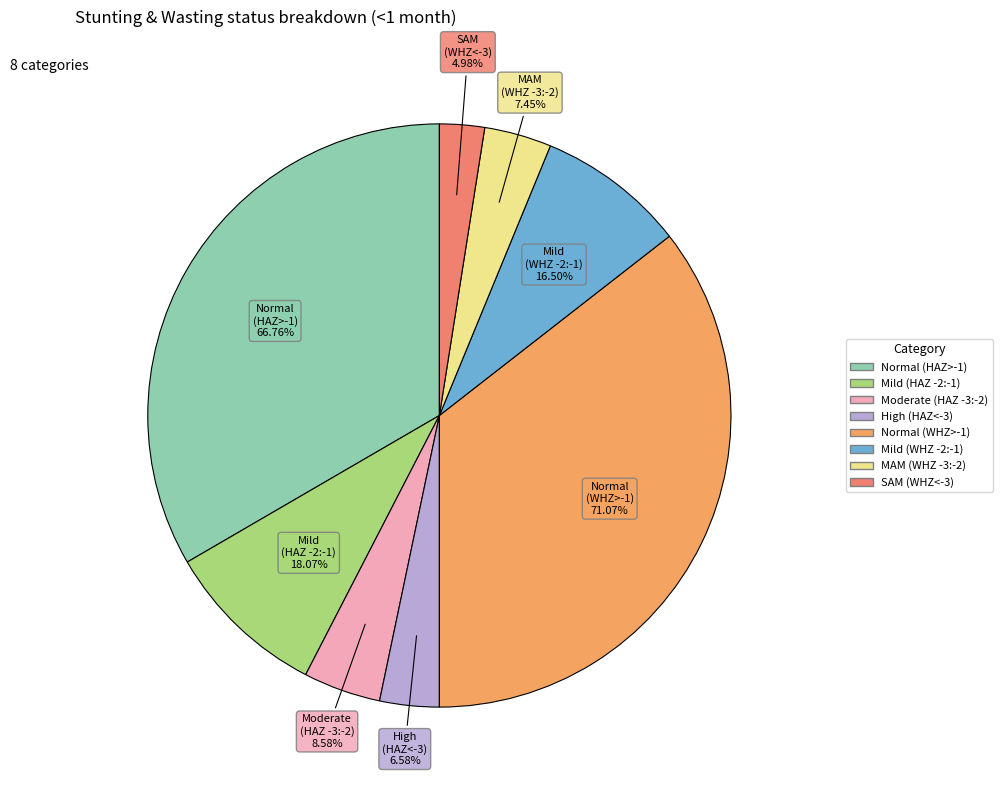

What is the smallest slice in the pie chart?

SAM (WHZ-score < -3)